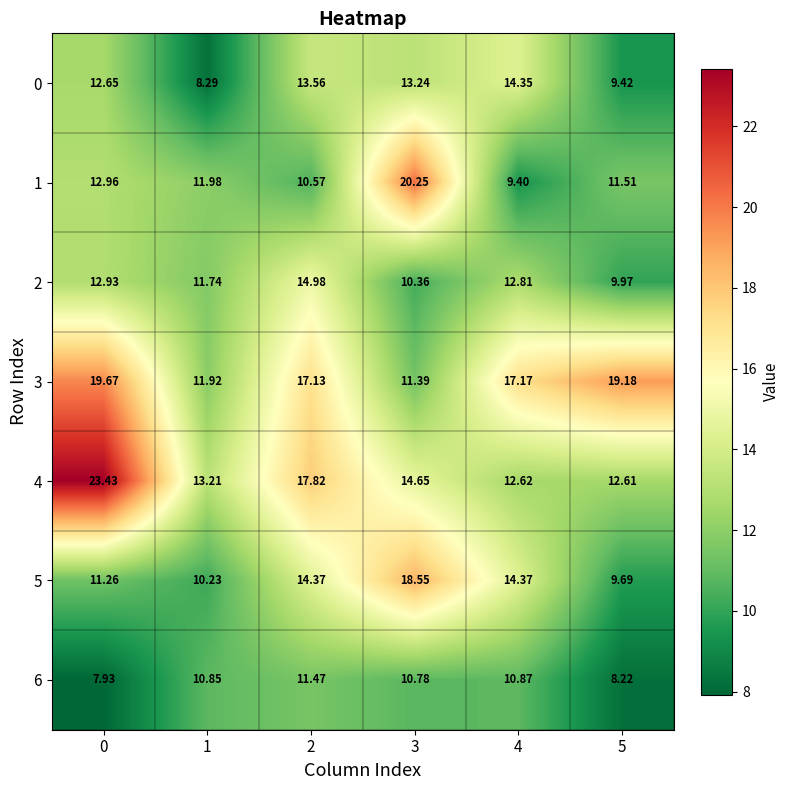

Is the value of 3 at 1 greater than the value of 0 at 3?

No